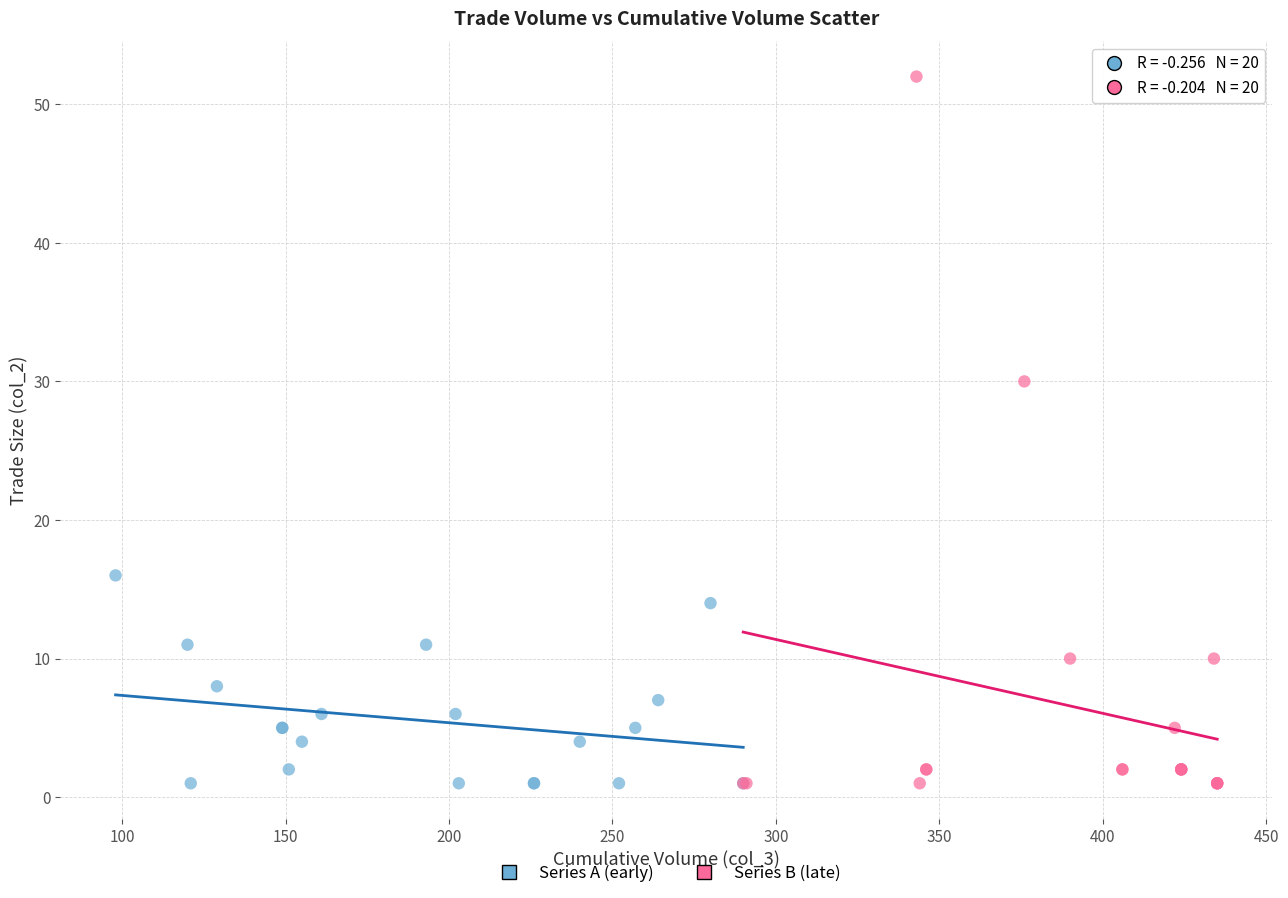

Which series contains the highest Y value?

Series B (late)